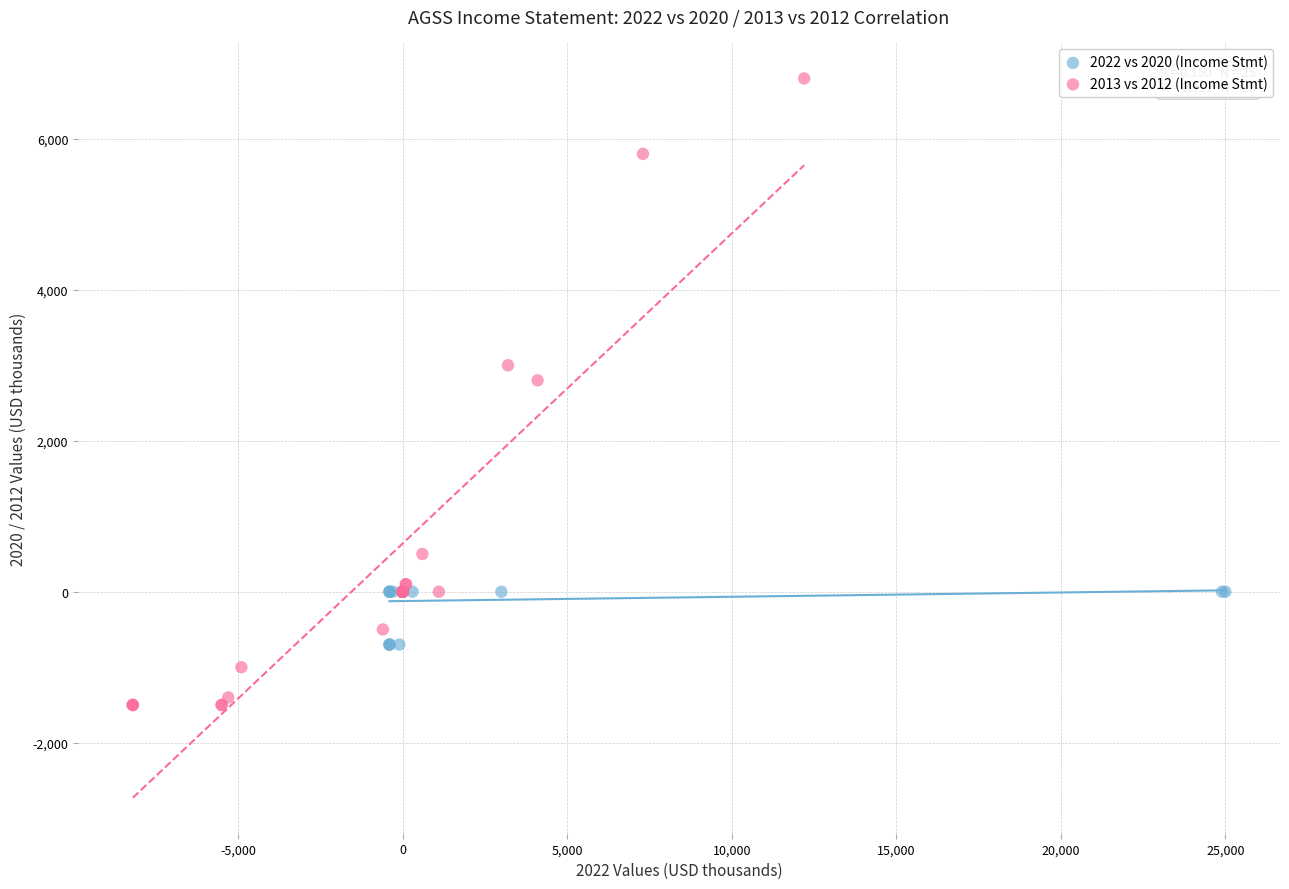

What are all the series names shown in the legend?

2022 vs 2020 (Income Stmt), 2013 vs 2012 (Income Stmt)